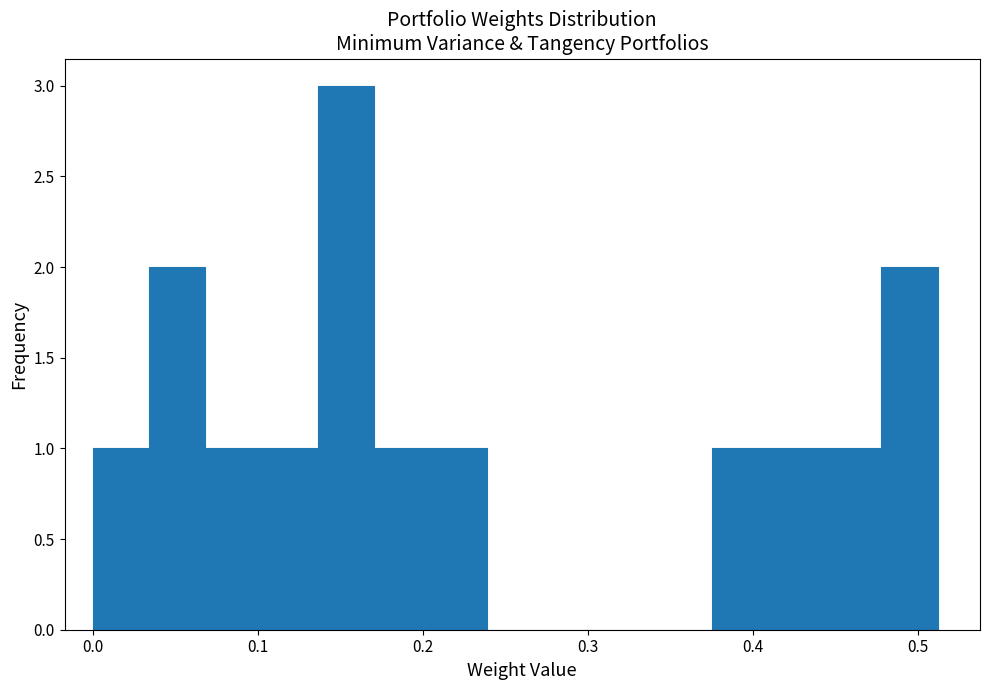

Around what value on the x-axis is the tallest bar? Give the approximate position of its centre, as read against the axis.

0.15